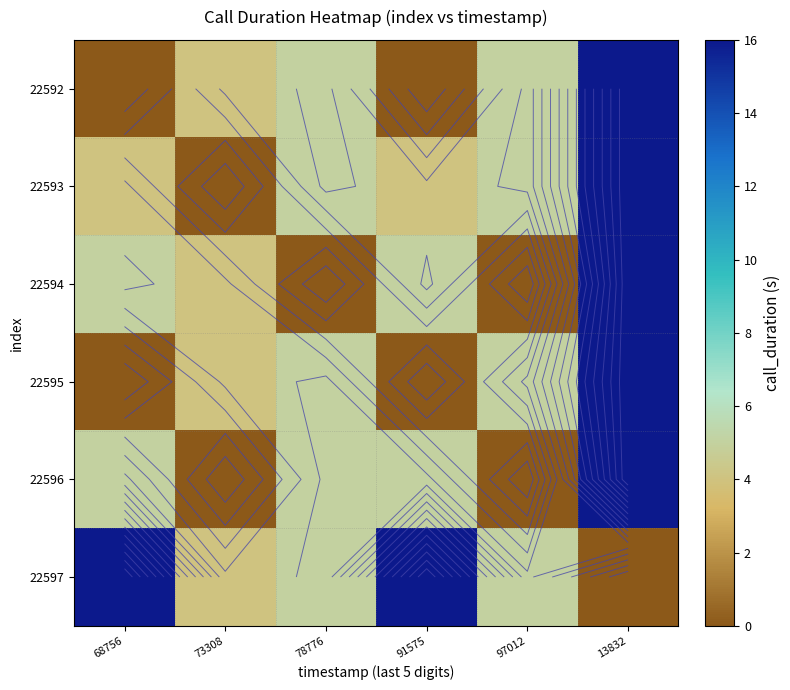

True or false: 22592 has a value of 2 at 78776.

False